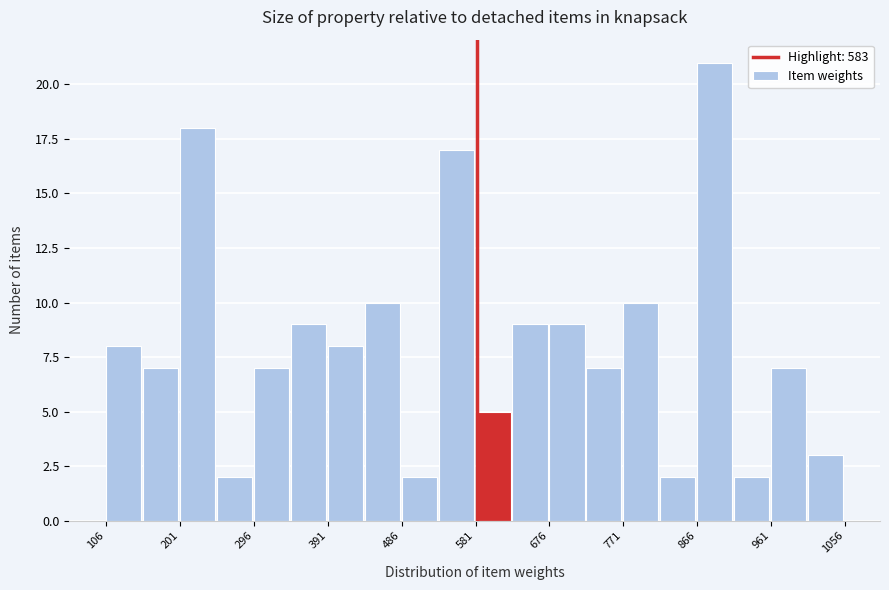

Reading left to right, transcribe this chart: for each bar, give the range it covers on the x-axis and its height. Neither the bar edges nor the heights are printed on the chart, so give them approximately, as read against the axes.

110 to 150: 8
150 to 200: 7
200 to 250: 18
250 to 300: 2
300 to 340: 7
340 to 390: 9
390 to 440: 8
440 to 490: 10
490 to 530: 2
530 to 580: 17
580 to 630: 5
630 to 680: 9
680 to 720: 9
720 to 770: 7
770 to 820: 10
820 to 870: 2
870 to 910: 21
910 to 960: 2
960 to 1010: 7
1010 to 1060: 3